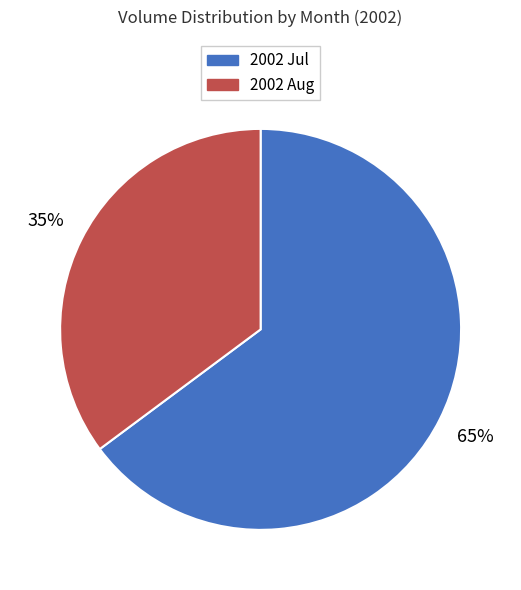

To the nearest percent, what is the difference between the largest and smallest slice percentages?

30%